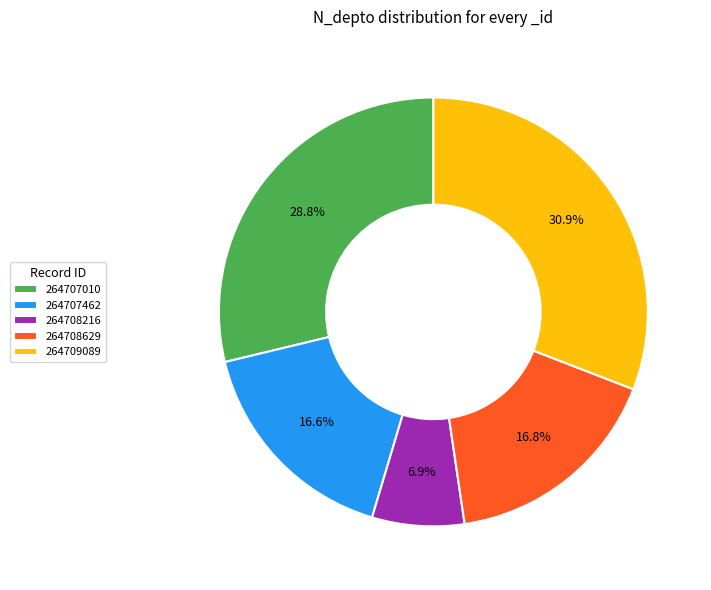

The 264707462 slice represents 30% of the pie. True or false?

False